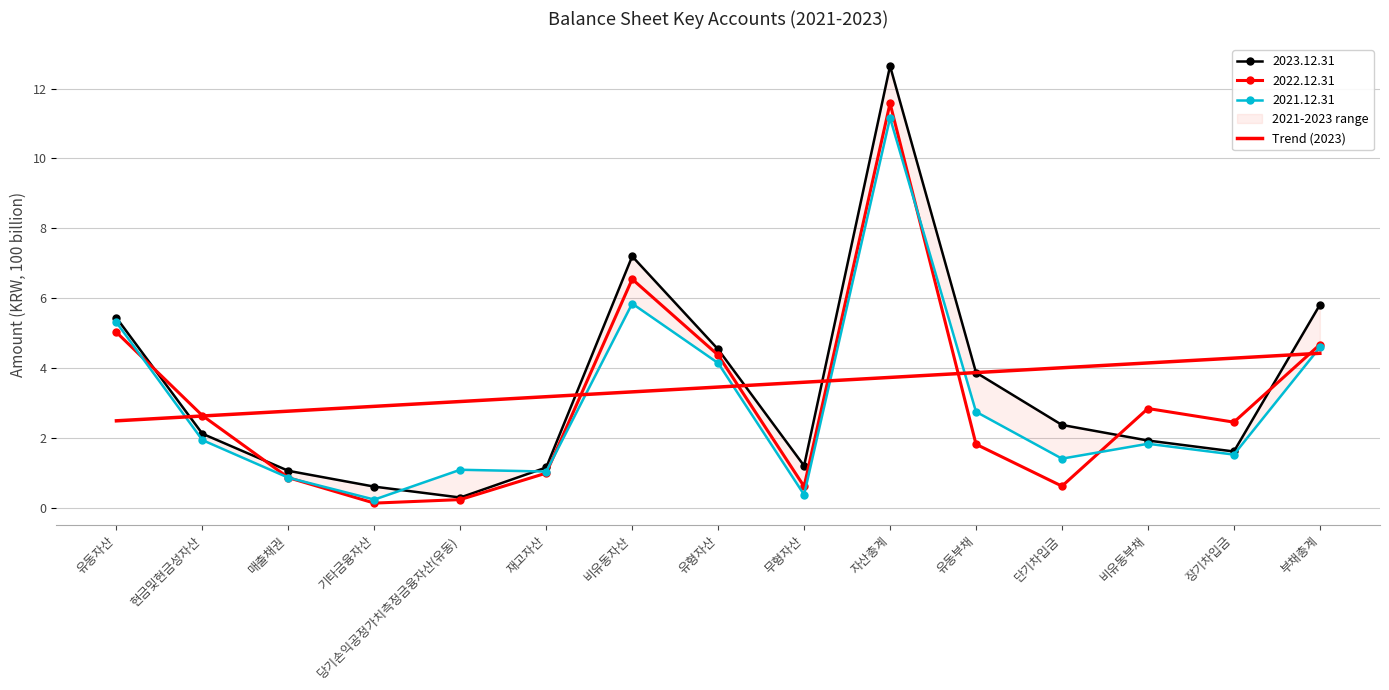

Reading left to right, list all the values displayed in this chart.

유동자산=2.5	현금및현금성자산=2.6	매출채권=2.8	기타금융자산=2.9	당기손익공정가치측정금융자산(유동)=3.0	재고자산=3.2	비유동자산=3.3	유형자산=3.5	무형자산=3.6	자산총계=3.7	유동부채=3.9	단기차입금=4.0	비유동부채=4.2	장기차입금=4.3	부채총계=4.4